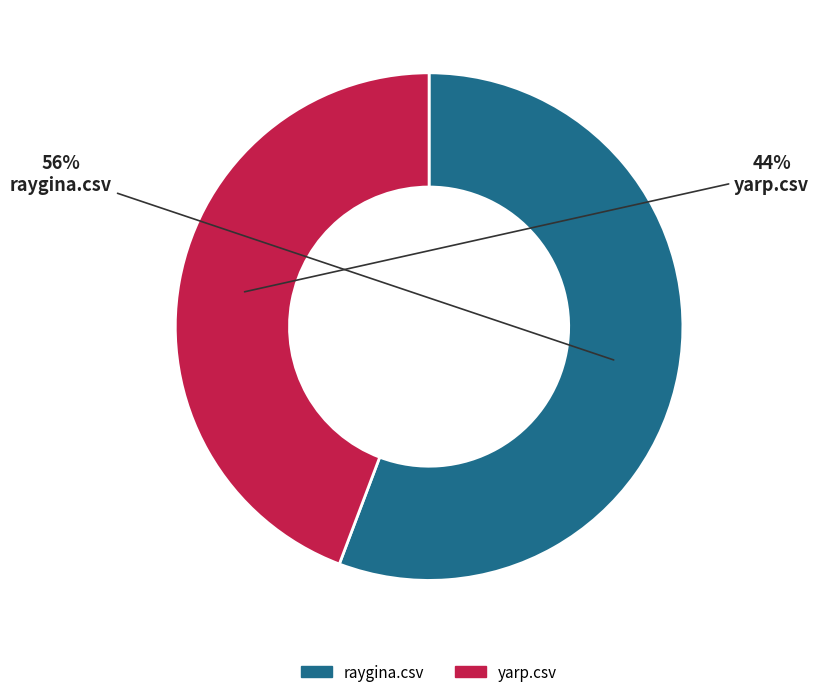

How many segments does this pie chart have?

2